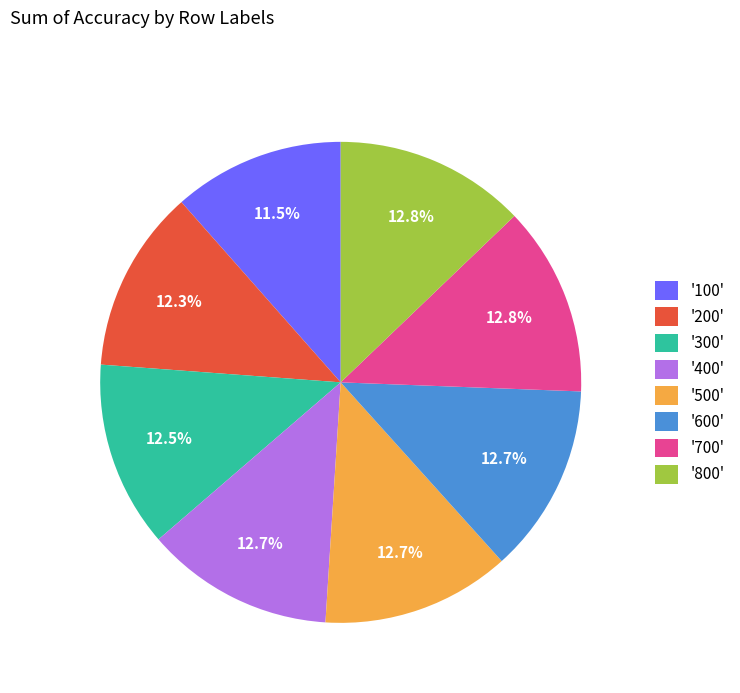

Which category has the smallest portion of the pie?

'100'